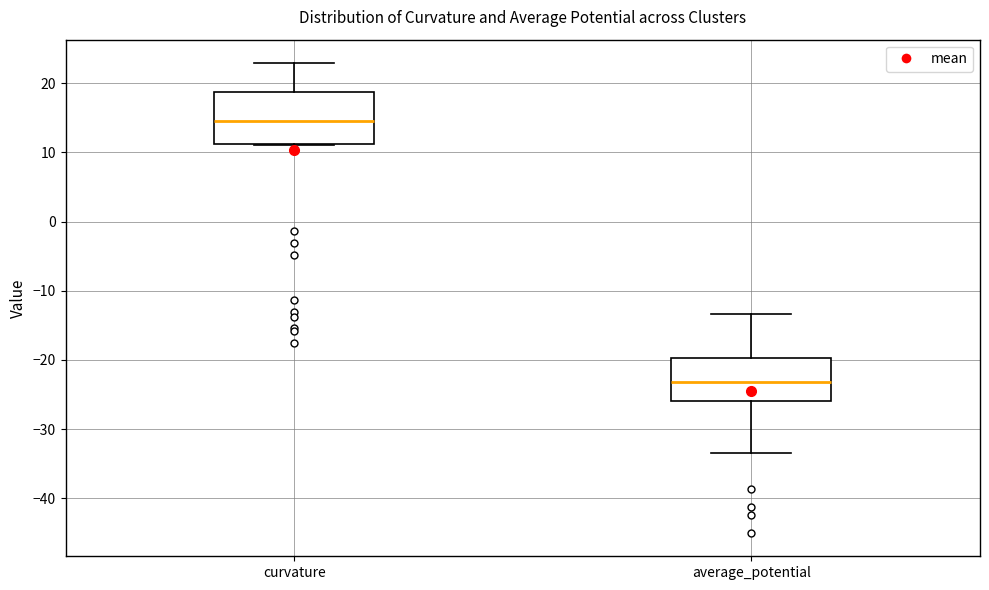

Which box's median line is the highest?

curvature